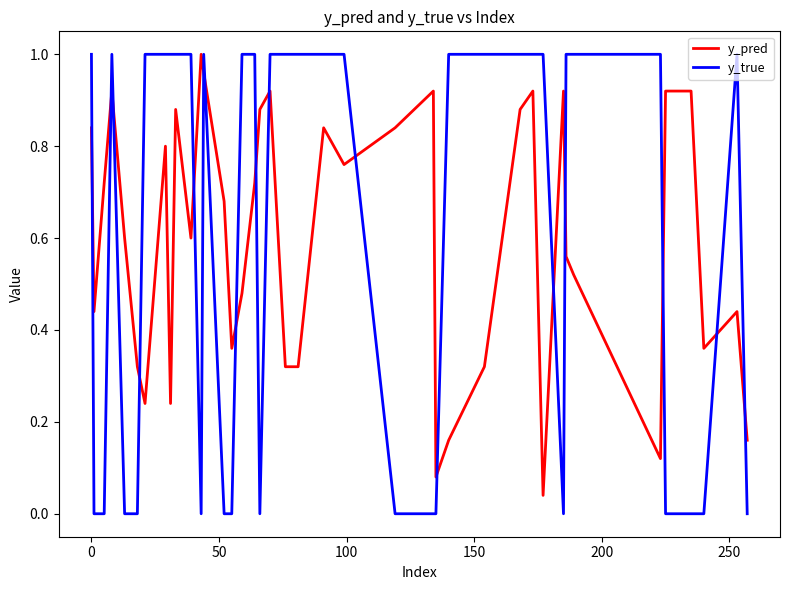

After their last crossing, which series has the higher values: y_true or y_pred?

y_pred